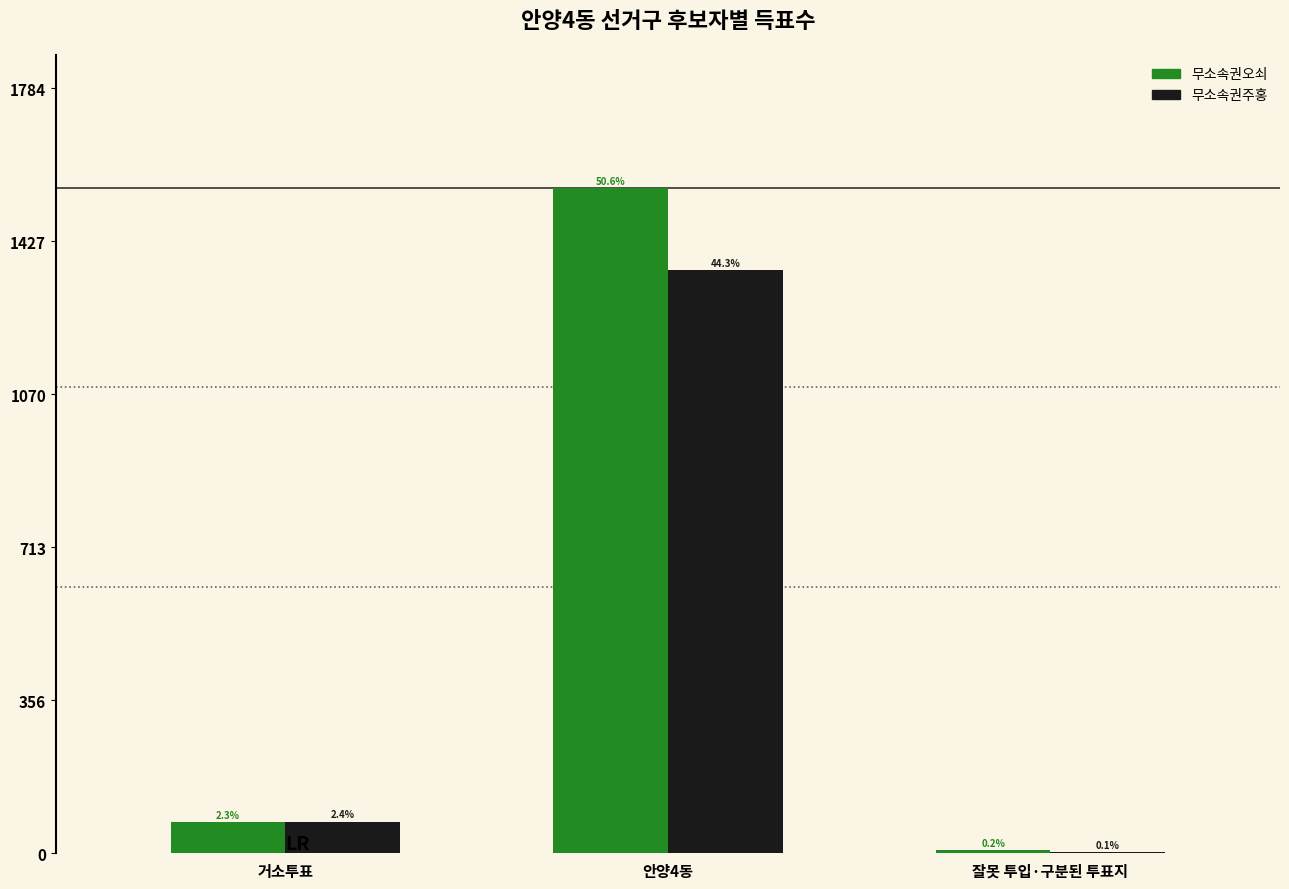

How many groups of bars are there?

3